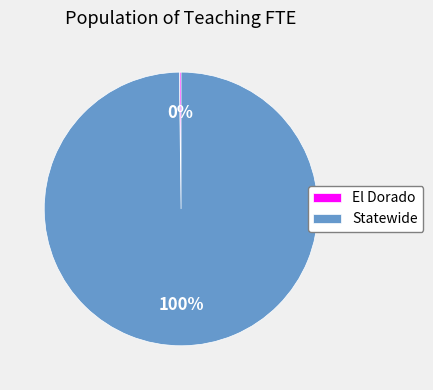

Does any single category account for the majority?

Yes